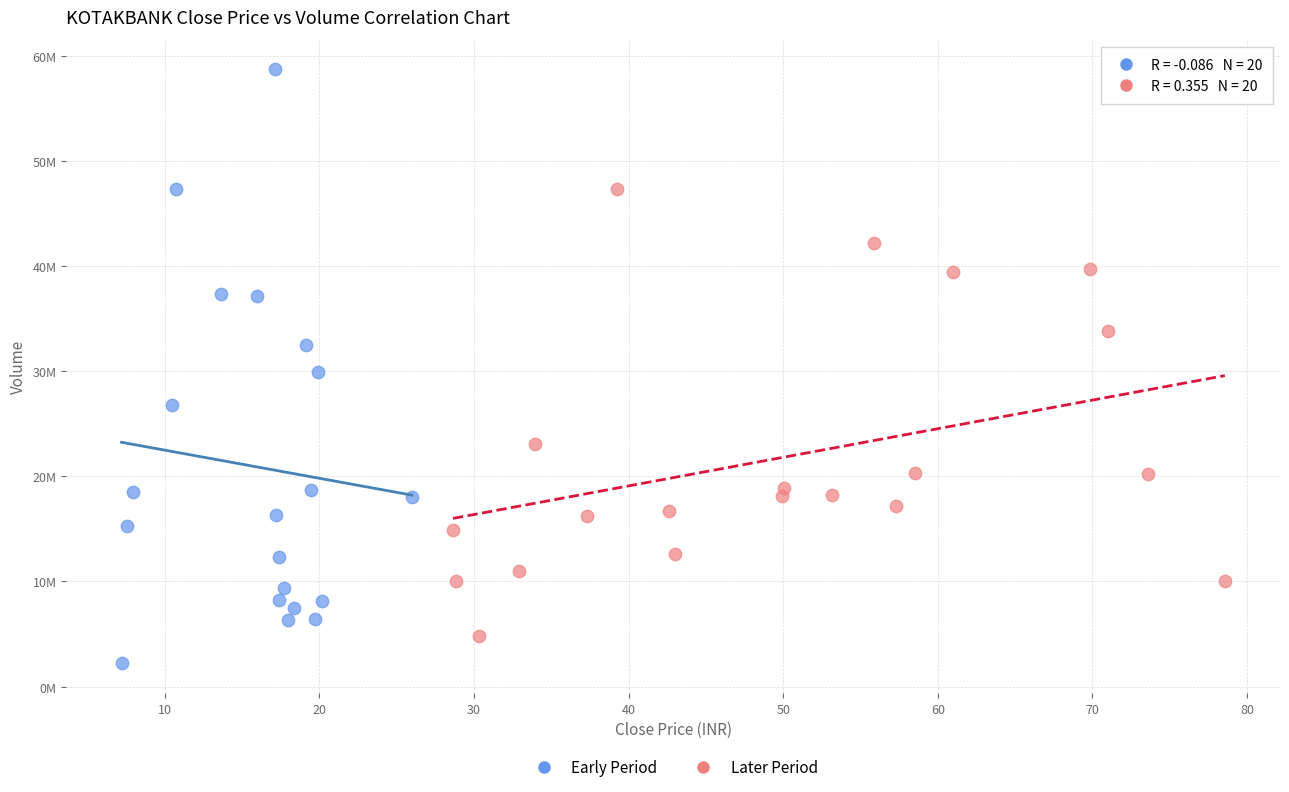

What are all the series names shown in the legend?

Early Period, Later Period